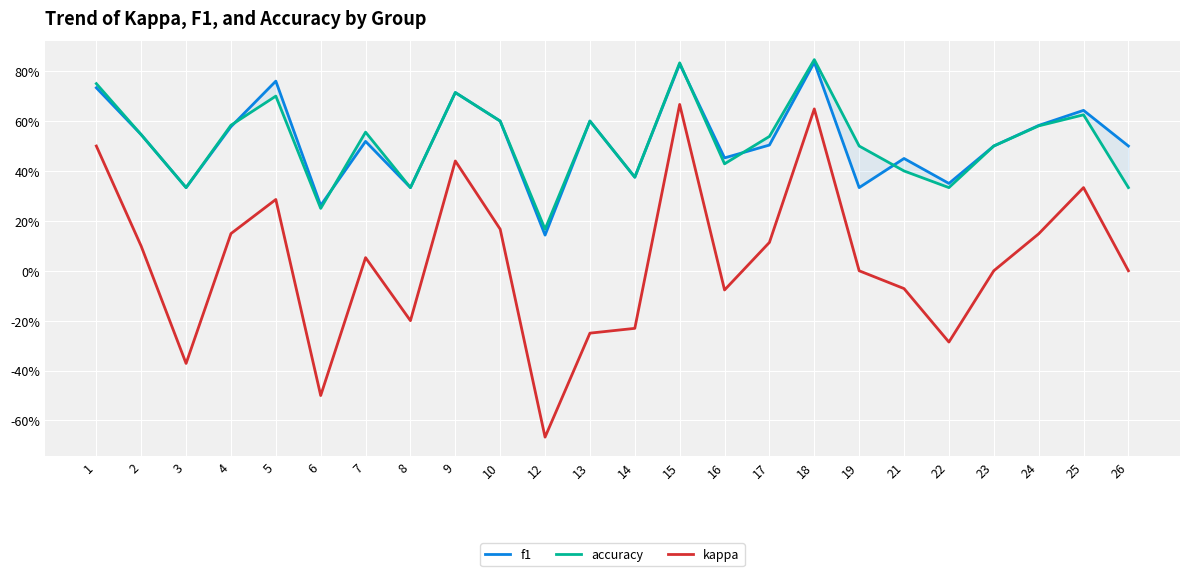

Reading left to right, what are all the values shown in this chart?

f1: 1=0.7	2=0.5	3=0.3	4=0.6	5=0.8	6=0.3	7=0.5	8=0.3	9=0.7	10=0.6	12=0.1	13=0.6	14=0.4	15=0.8	16=0.5	17=0.5	18=0.8	19=0.3	21=0.5	22=0.4	23=0.5	24=0.6	25=0.6	26=0.5
accuracy: 1=0.8	2=0.5	3=0.3	4=0.6	5=0.7	6=0.2	7=0.6	8=0.3	9=0.7	10=0.6	12=0.2	13=0.6	14=0.4	15=0.8	16=0.4	17=0.5	18=0.8	19=0.5	21=0.4	22=0.3	23=0.5	24=0.6	25=0.6	26=0.3
kappa: 1=0.5	2=0.1	3=-0.4	4=0.1	5=0.3	6=-0.5	7=0.1	8=-0.2	9=0.4	10=0.2	12=-0.7	13=-0.2	14=-0.2	15=0.7	16=-0.1	17=0.1	18=0.6	19=0.0	21=-0.1	22=-0.3	23=0.0	24=0.1	25=0.3	26=0.0